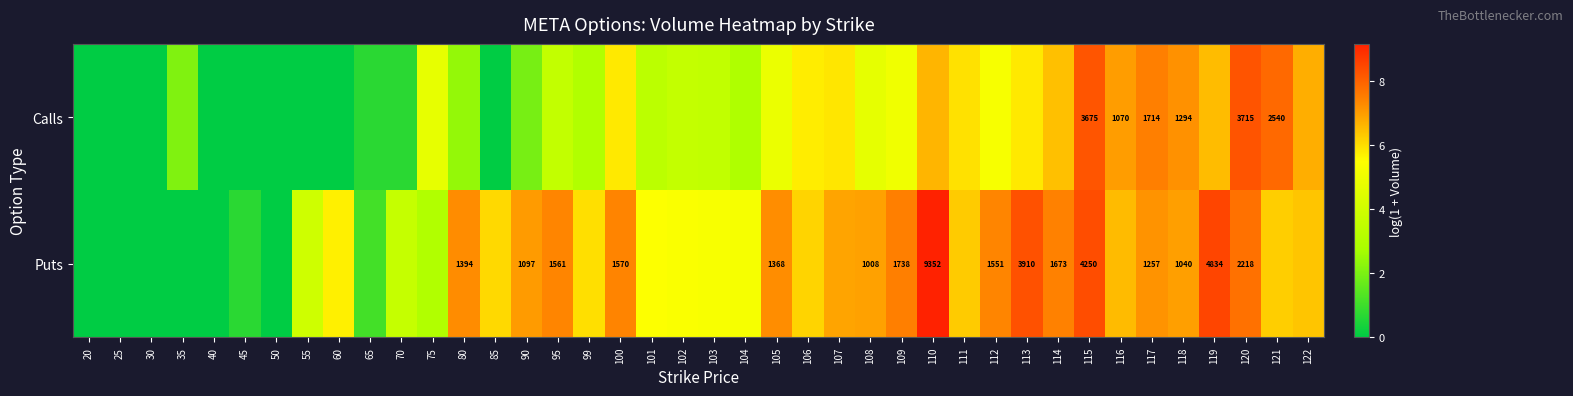

How many positive values does the Puts series have?

34